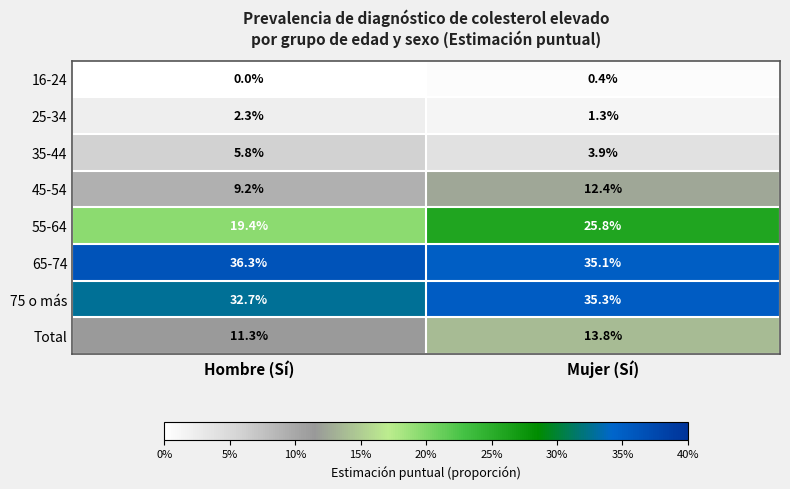

Which series has the widest spread of values?

55-64